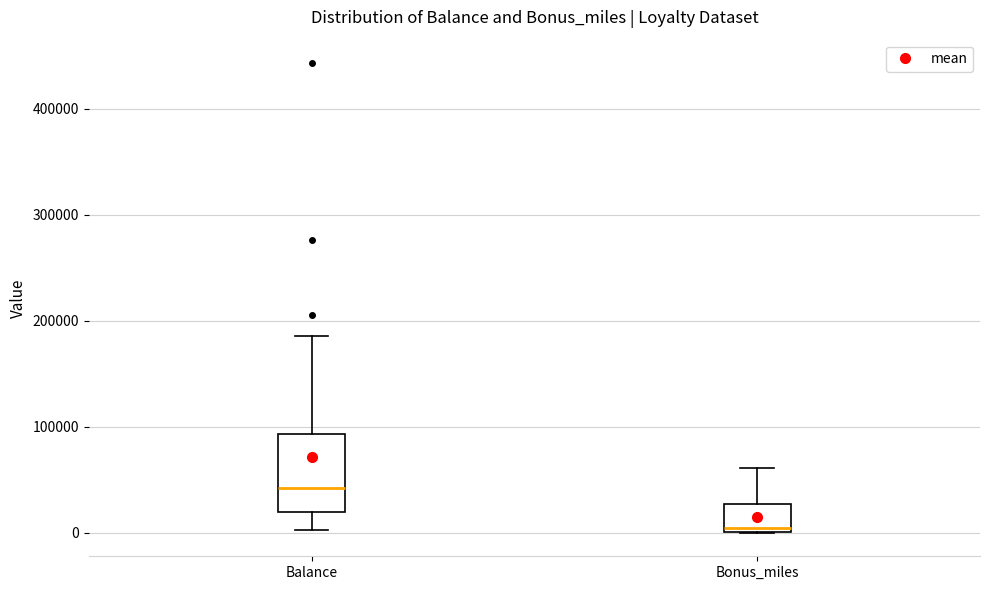

Which box's median line is the lowest?

Bonus_miles